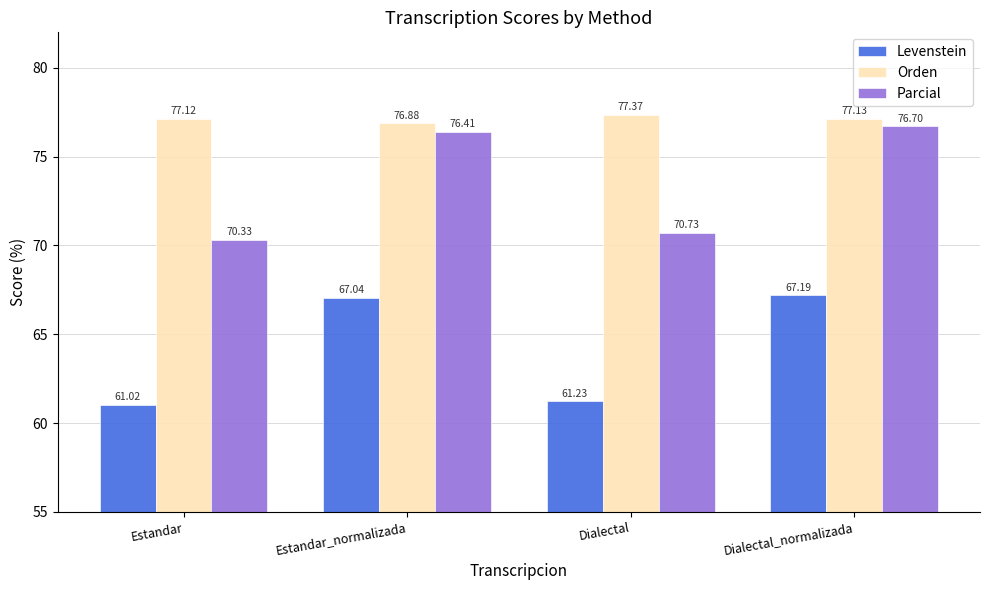

What is the label of the 3rd bar from the left?

Dialectal